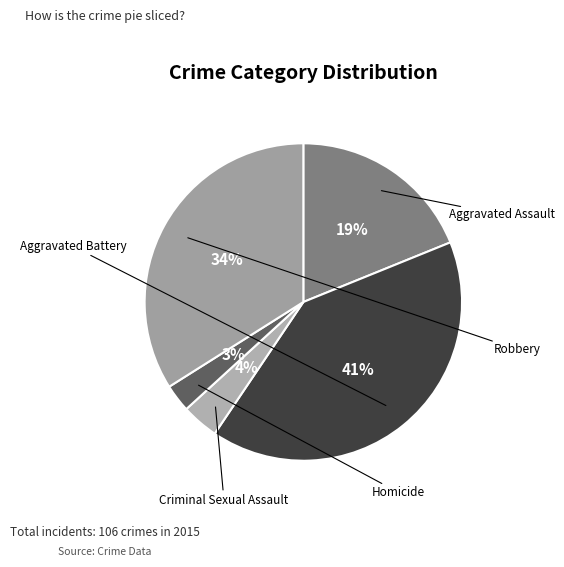

Is the sum of Aggravated Battery and Criminal Sexual Assault greater than half?

No